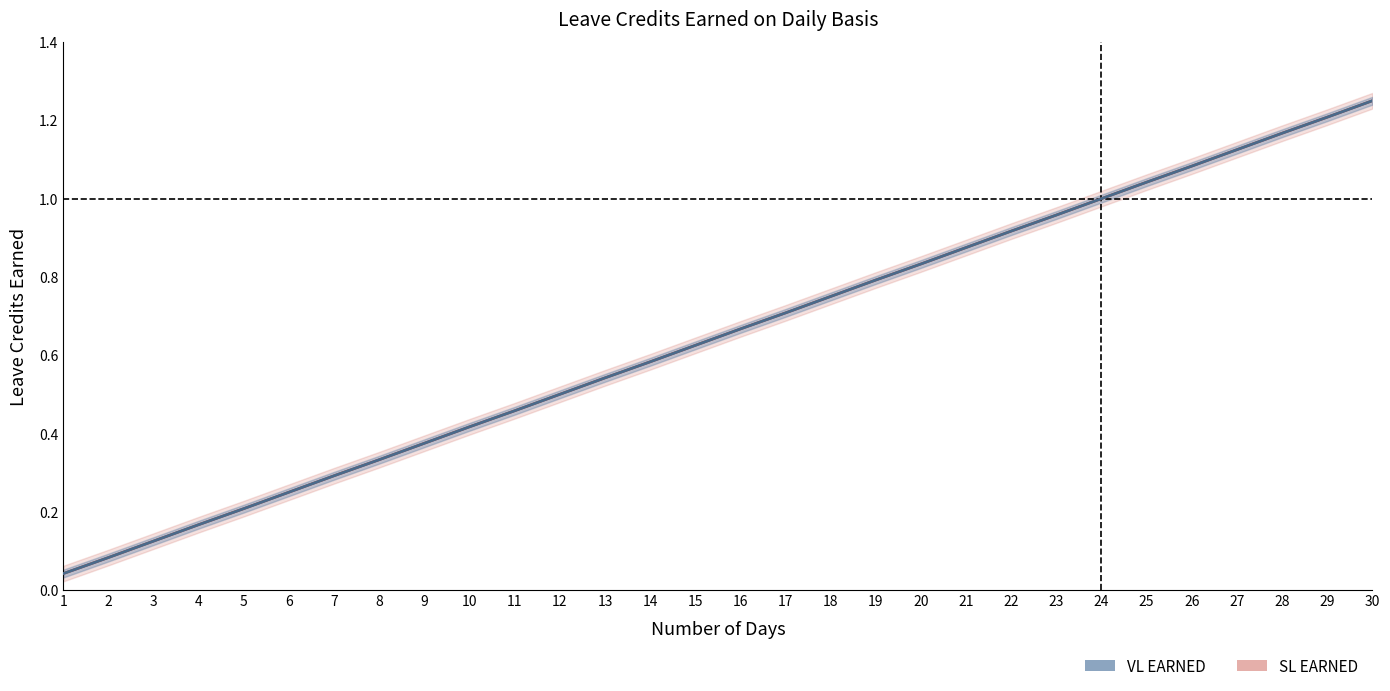

True or false: VL EARNED and SL EARNED intersect in this chart.

False